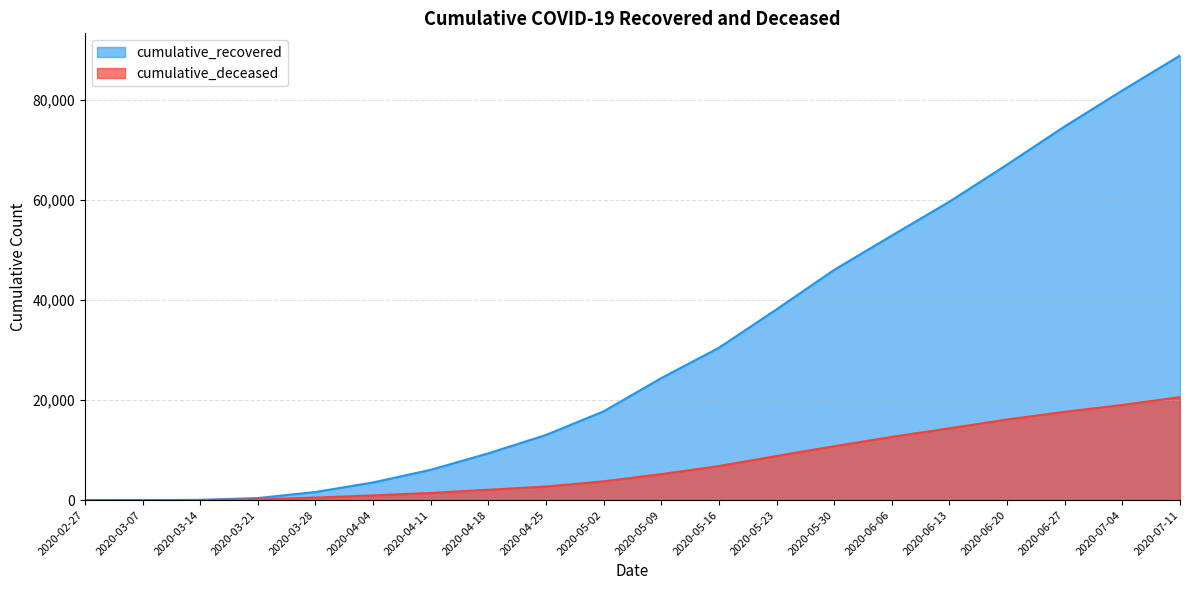

What is the highest value of the cumulative_recovered series?

88845